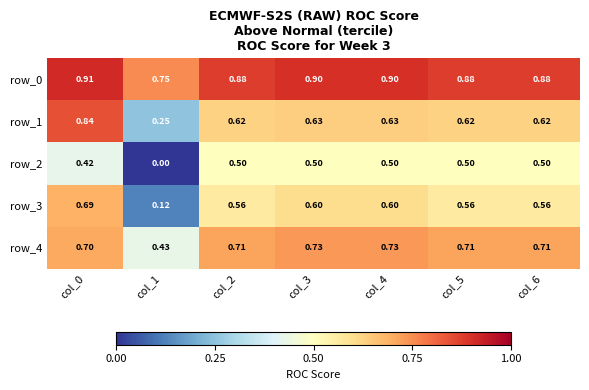

Is the value of row_1 at col_2 greater than the value of row_2 at col_1?

Yes